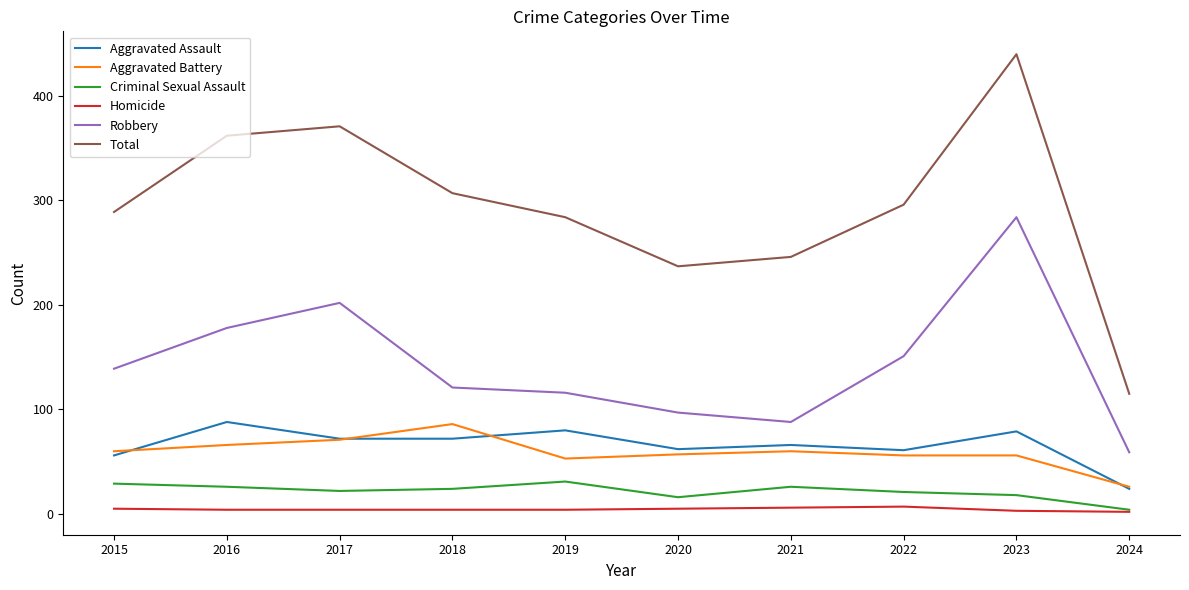

Which series has the largest range (max minus min)?

Total